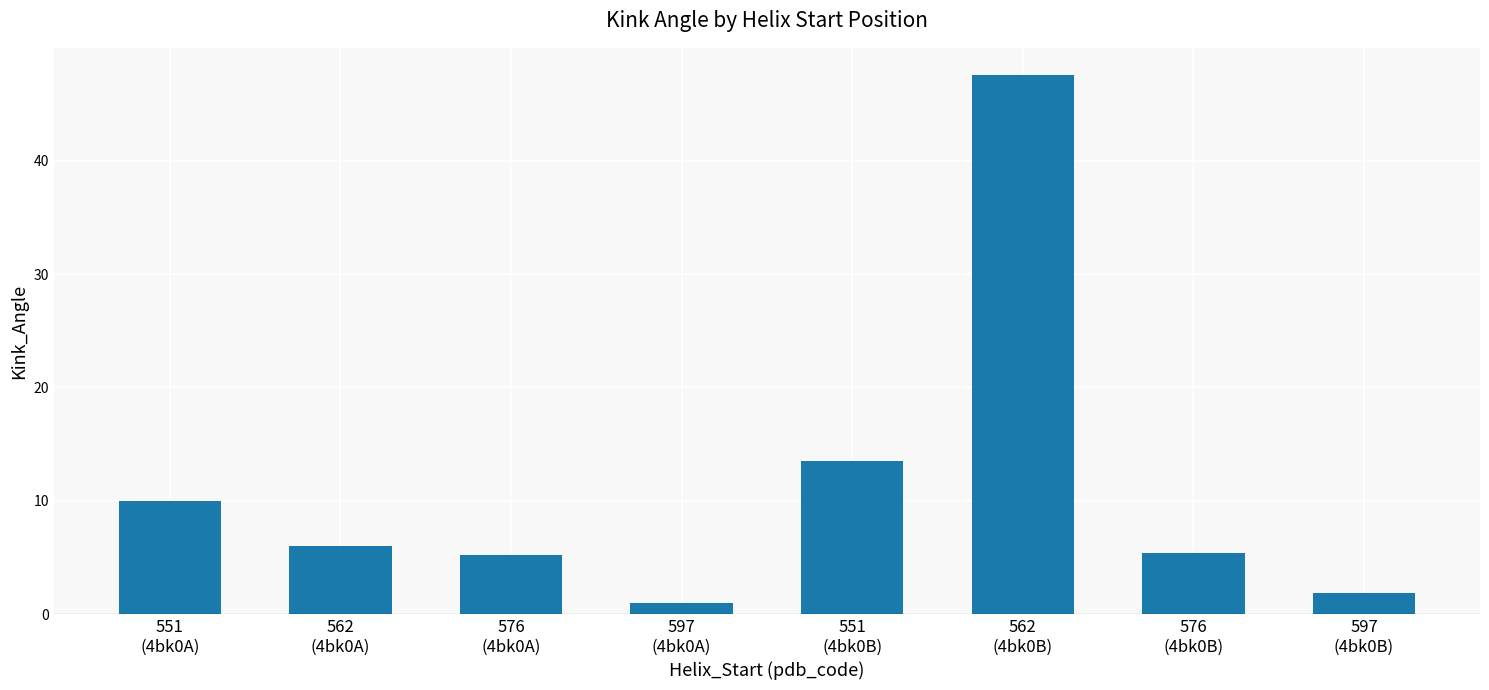

Count the number of data series in this chart.

1